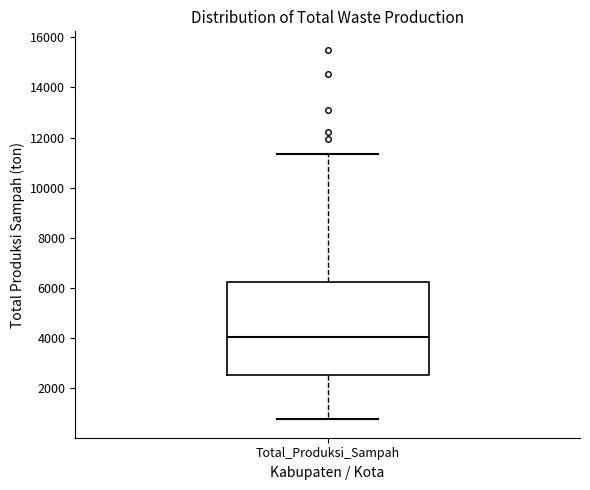

Read this box plot against the y-axis: the position of the median line, the range covered by the box, and the ends of both whiskers. The values are not printed on the chart, so give them approximately, as read against the axis.

median 4000, box 2600 to 6200, whiskers 800 to 11400